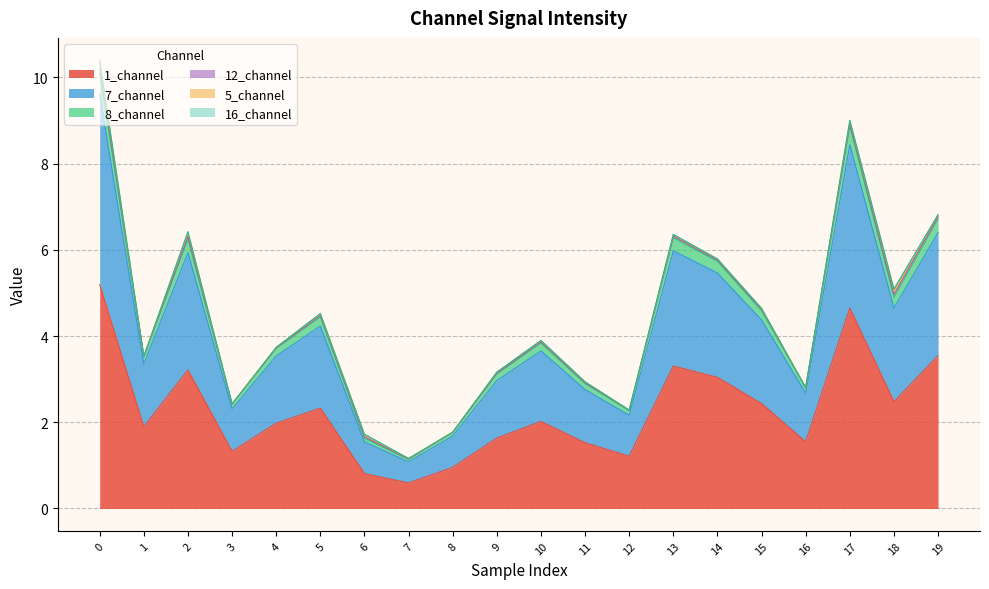

Does the chart have visible grid lines?

Yes